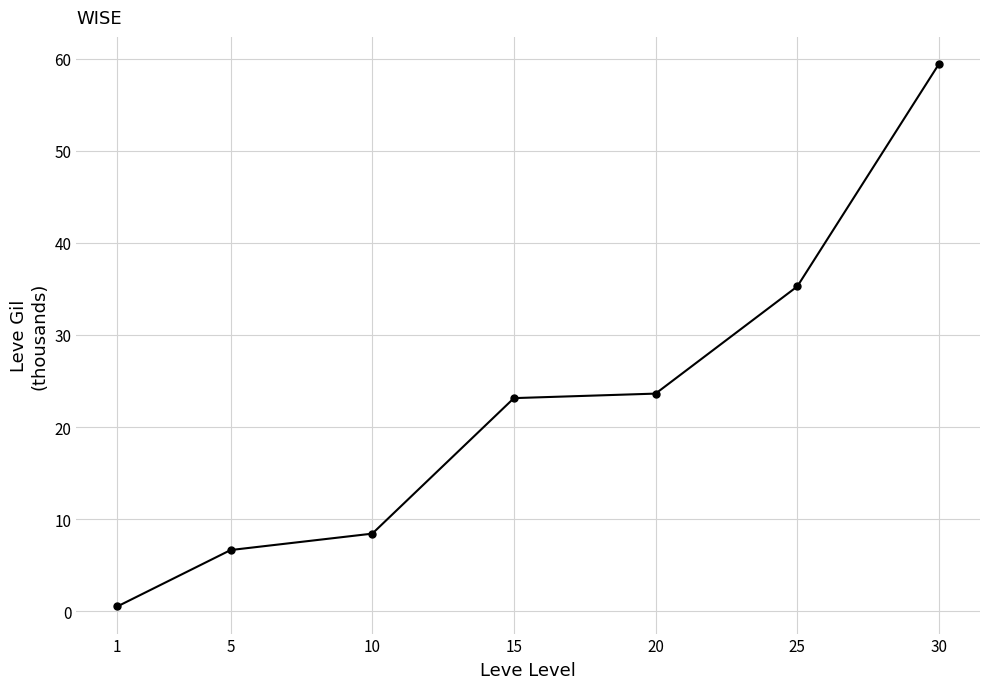

What is the change in value from 25 to 30?

+24.1